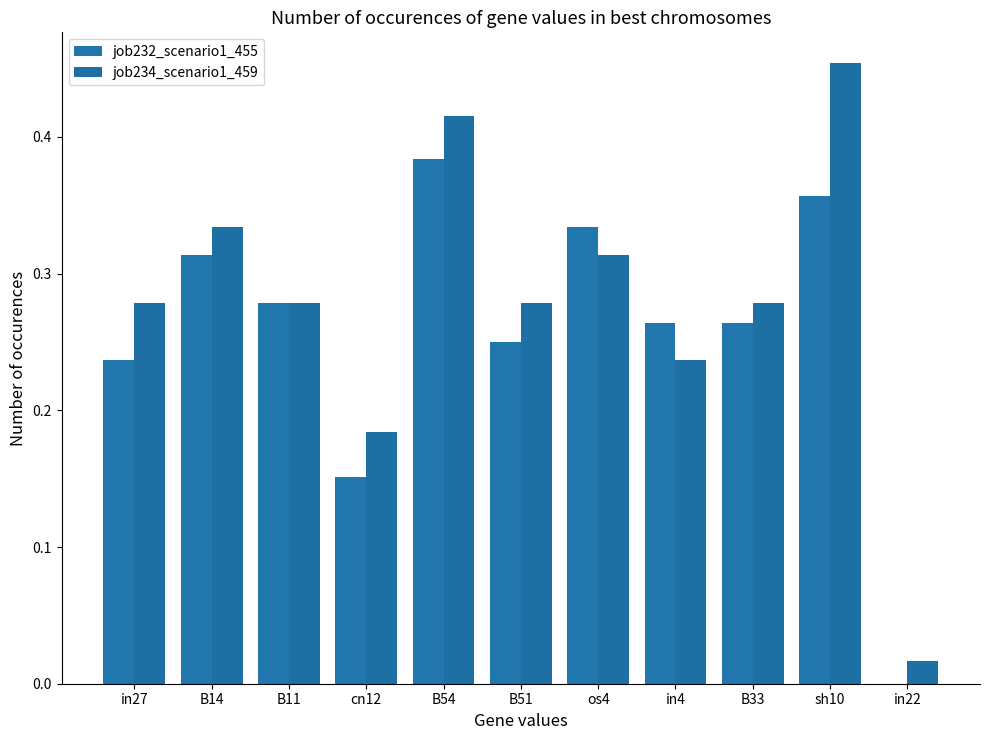

The value of job232_scenario1_455 at in4 is 0.1. True or false?

False